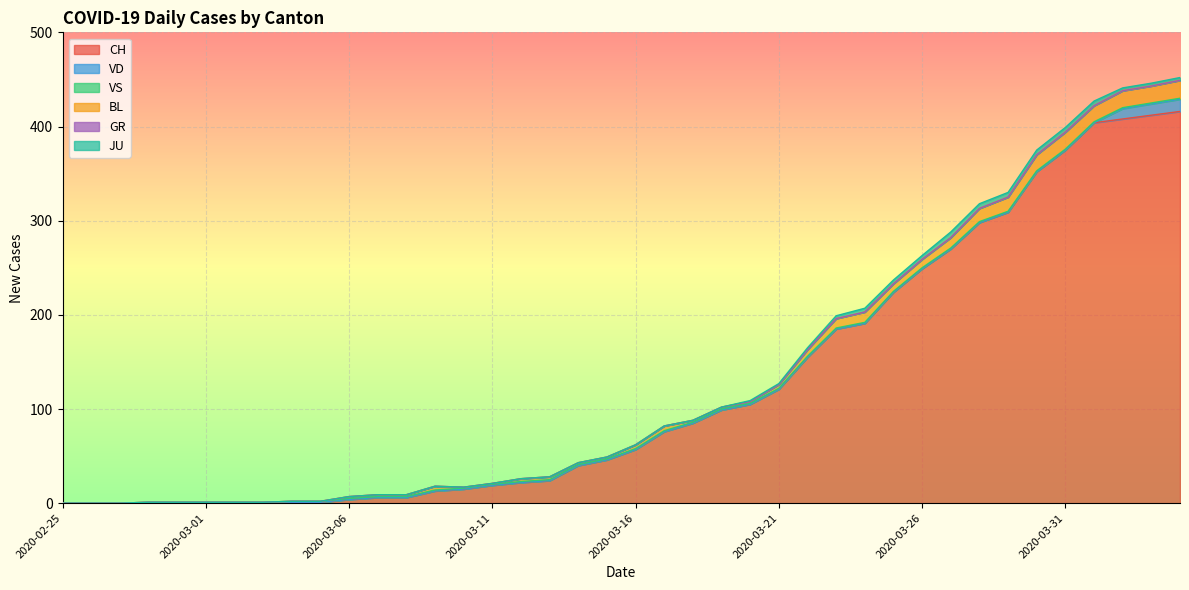

Reading left to right, what are all the values shown in this chart?

CH: 0	0	0	0	0	0	0	0	1	1	4	6	6	13	15	19	22	24	40	46	57	76	85	99	105	121	155	185	191	224	249	270	298	309	352	375	404	408	412	416
VD: 0	0	0	0	0	0	0	0	0	0	0	0	0	0	0	0	0	0	0	0	0	0	0	0	0	0	0	0	0	0	0	0	0	0	0	0	0	11	12	13
VS: 0	0	0	1	1	1	1	1	1	1	1	1	1	1	1	1	1	1	1	1	1	1	1	1	1	1	1	1	1	1	1	1	1	1	1	1	1	1	1	1
BL: 0	0	0	0	0	0	0	0	0	0	2	2	2	4	1	1	3	3	2	2	4	5	2	2	2	4	7	10	11	8	9	11	14	15	17	18	17	18	18	19
GR: 0	0	0	0	0	0	0	0	0	0	0	0	0	0	0	0	0	0	0	0	0	0	0	0	0	0	0	0	0	0	0	0	0	0	0	0	0	0	0	0
JU: 0	0	0	0	0	0	0	0	0	0	0	0	0	0	0	0	0	0	0	0	0	0	0	0	1	1	2	3	4	4	4	6	5	5	5	5	5	3	3	3